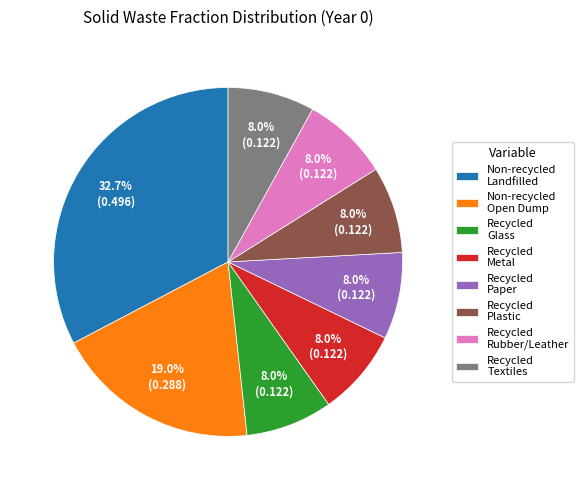

How many slices are in this pie chart?

8